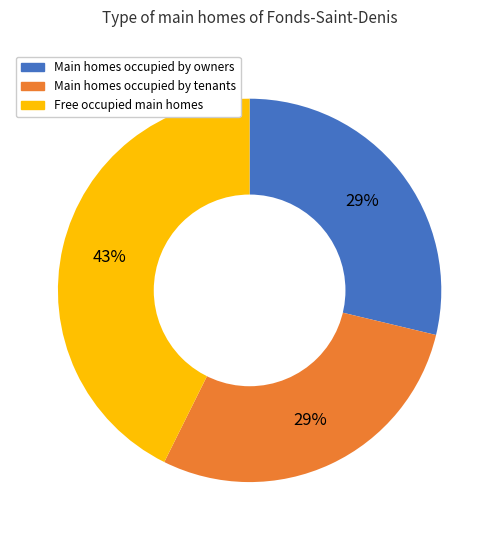

Is there any slice that represents more than half of the pie?

No